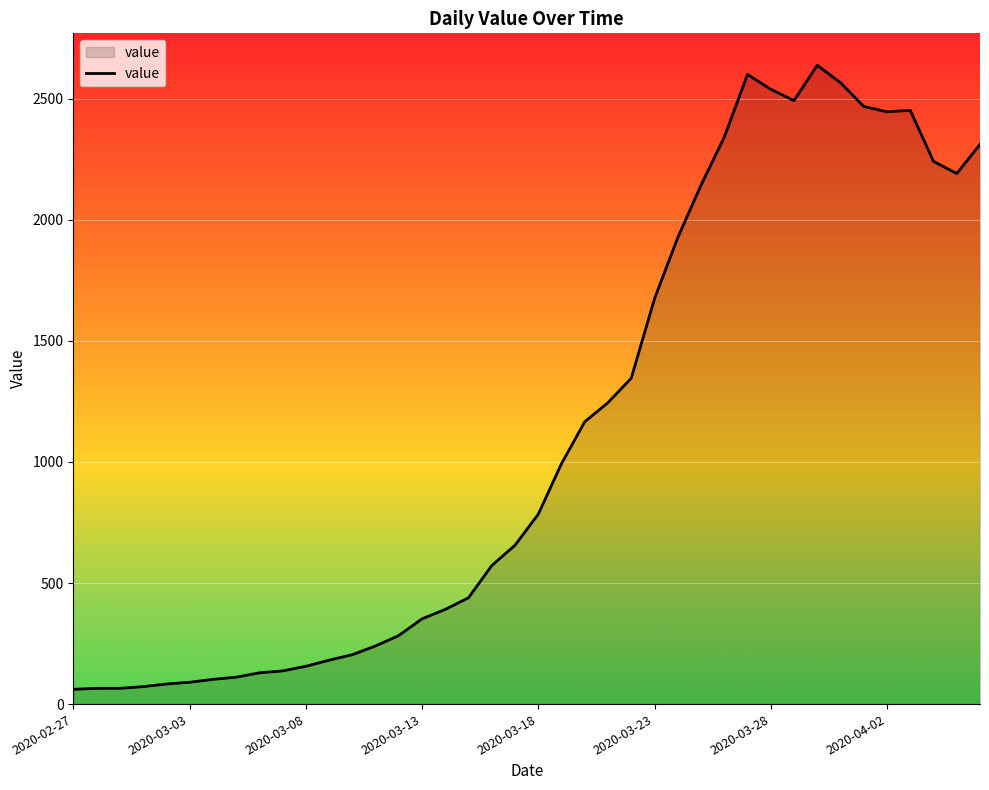

What is the minimum value shown in the chart?

61